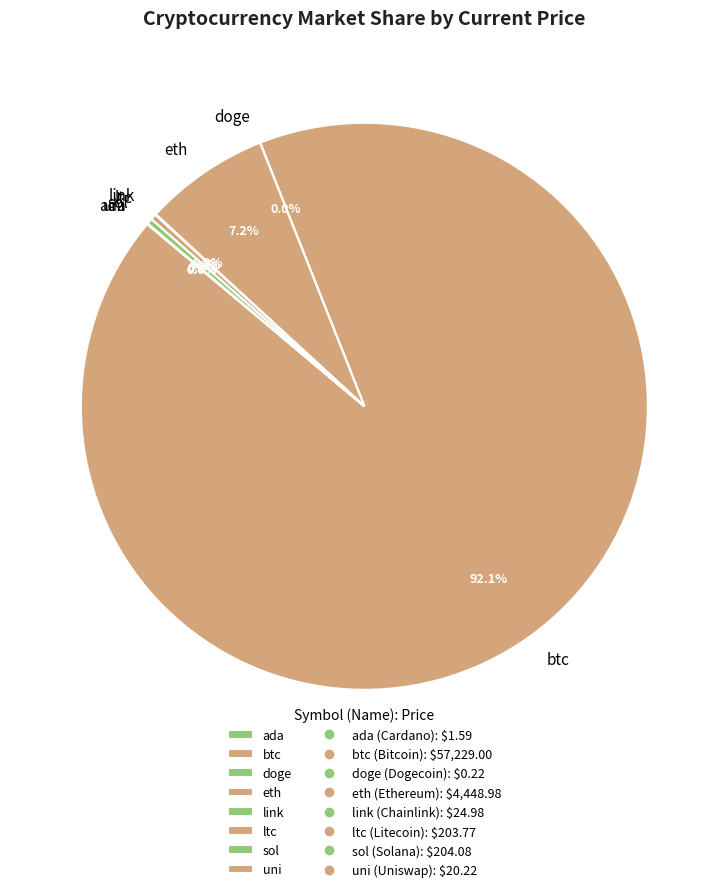

Is btc the majority of the pie?

Yes